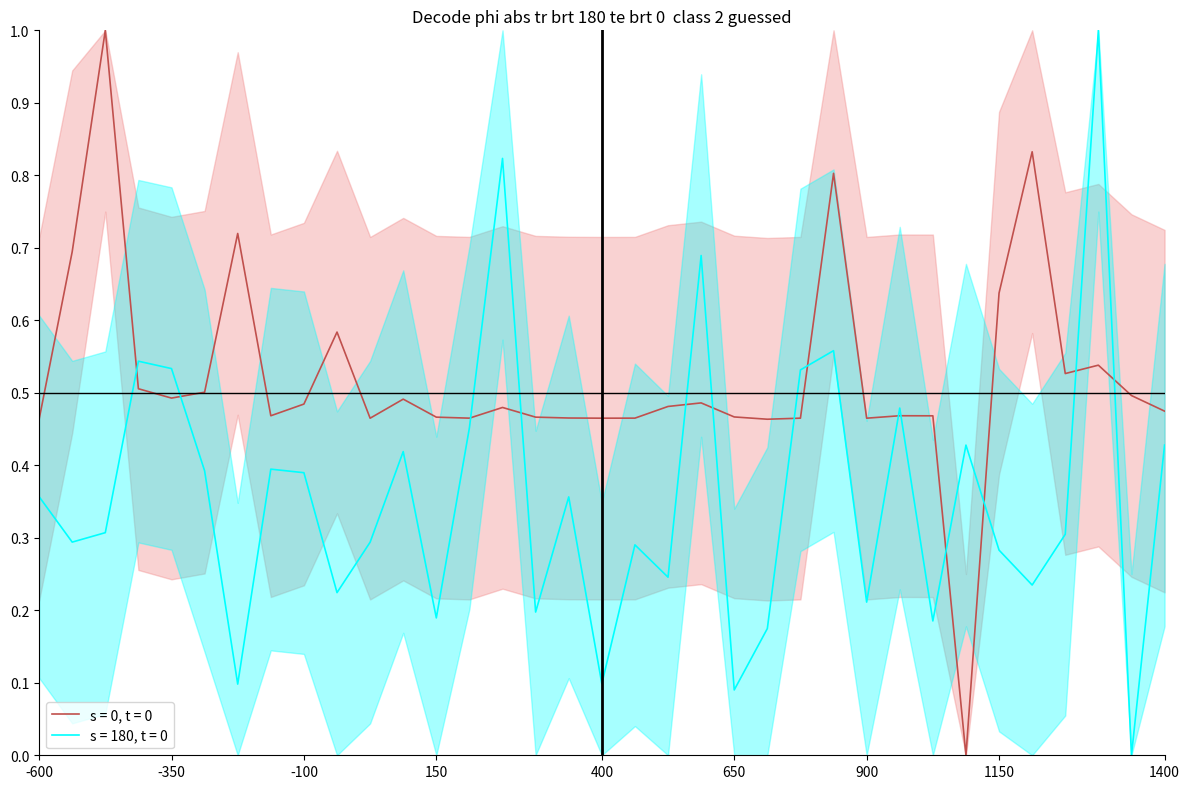

True or false: s = 180, t = 0 and s = 0, t = 0 intersect in this chart.

True